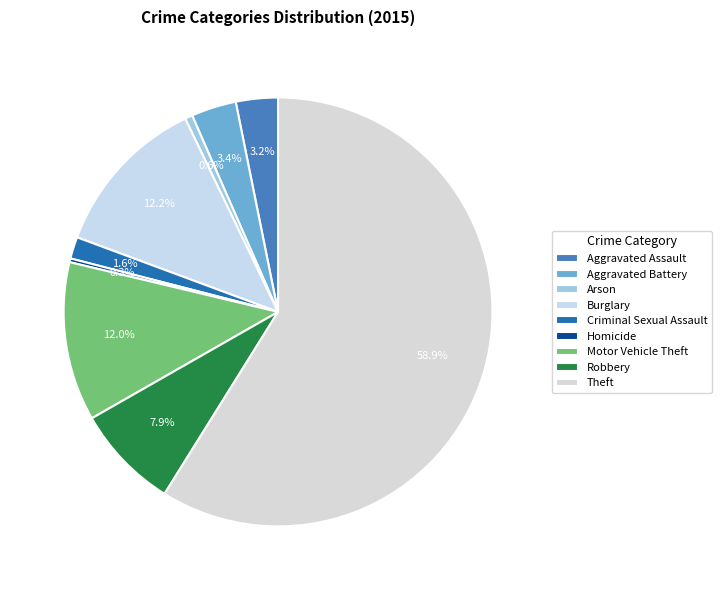

How much of the chart is everything except Robbery?

92.1%